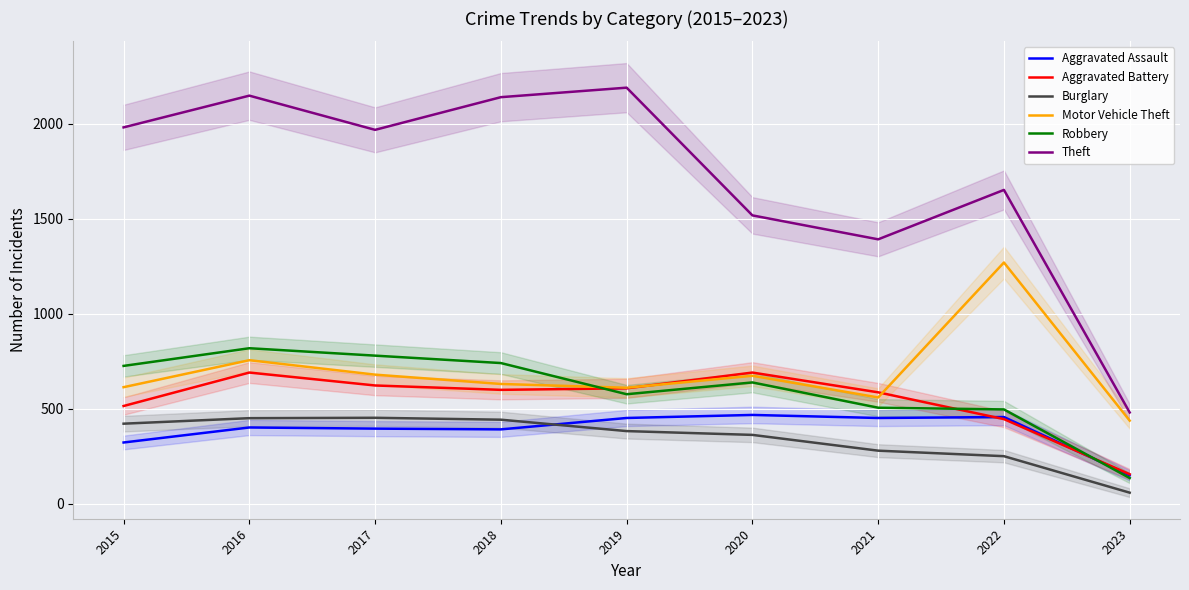

Reading right to left, what are all the values shown in this chart?

Aggravated Assault: 150	457	452	468	452	392	396	402	323
Aggravated Battery: 156	446	587	691	608	600	623	691	515
Burglary: 59	251	280	363	383	443	453	451	422
Motor Vehicle Theft: 438	1270	560	674	611	631	680	756	614
Robbery: 136	497	506	639	577	741	780	819	726
Theft: 481	1652	1392	1518	2190	2140	1968	2148	1981